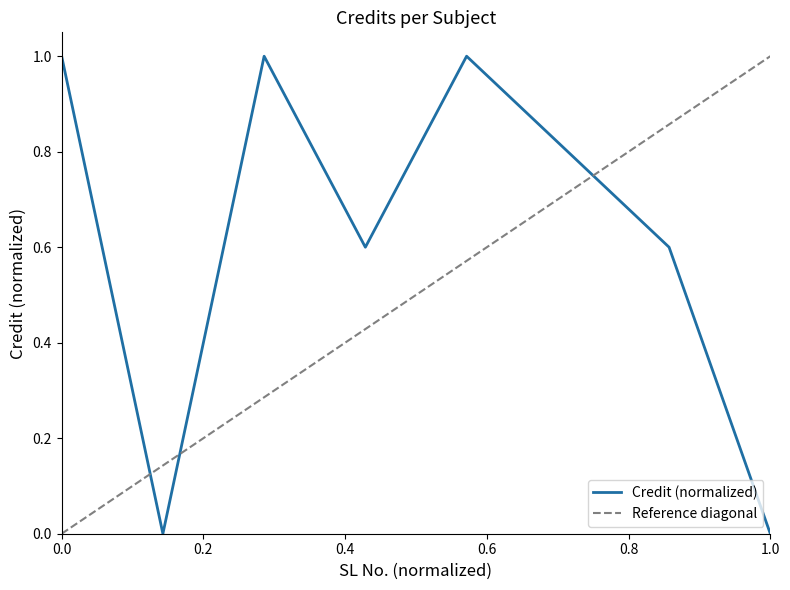

What is the approximate value at 3?

1.0